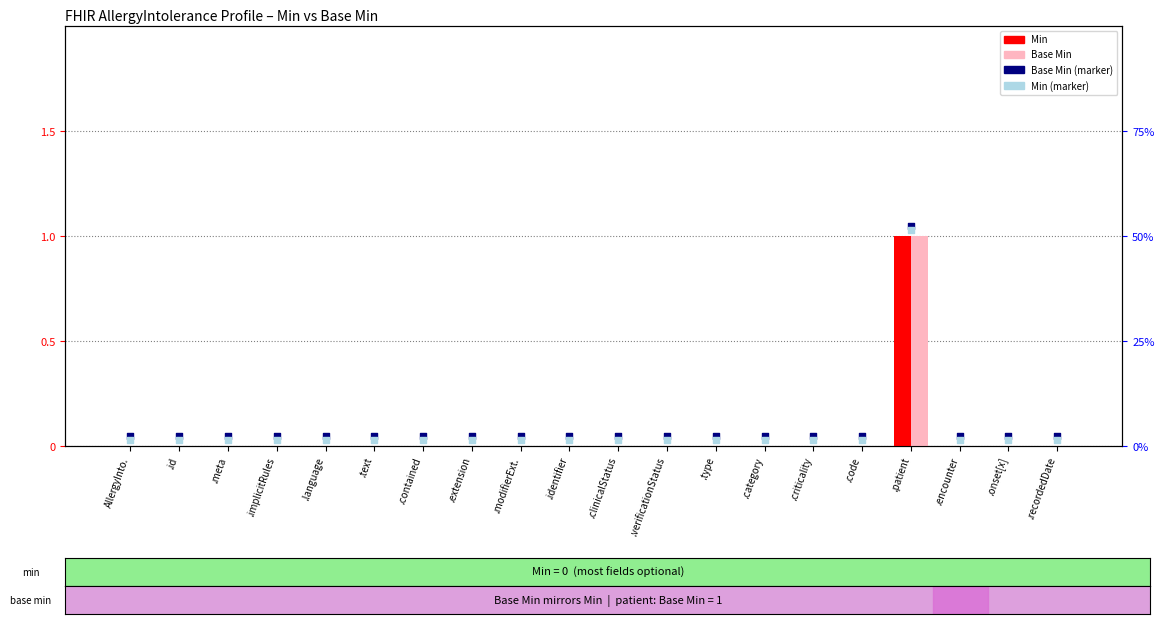

What are all the series names shown in the legend?

Min, Base Min, Base Min (marker), Min (marker)